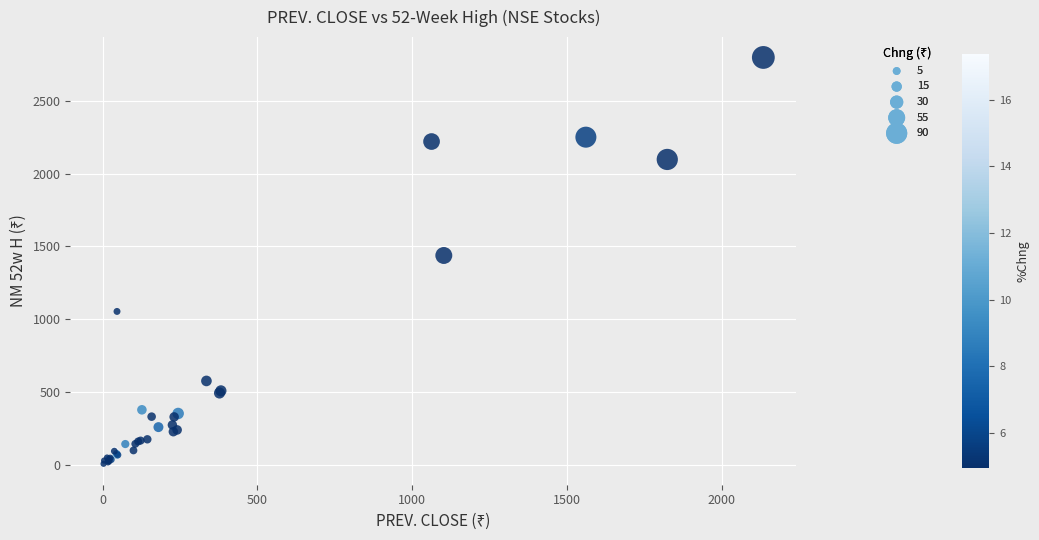

What Y value in the scatter plot is closest to 1400?

1438.0